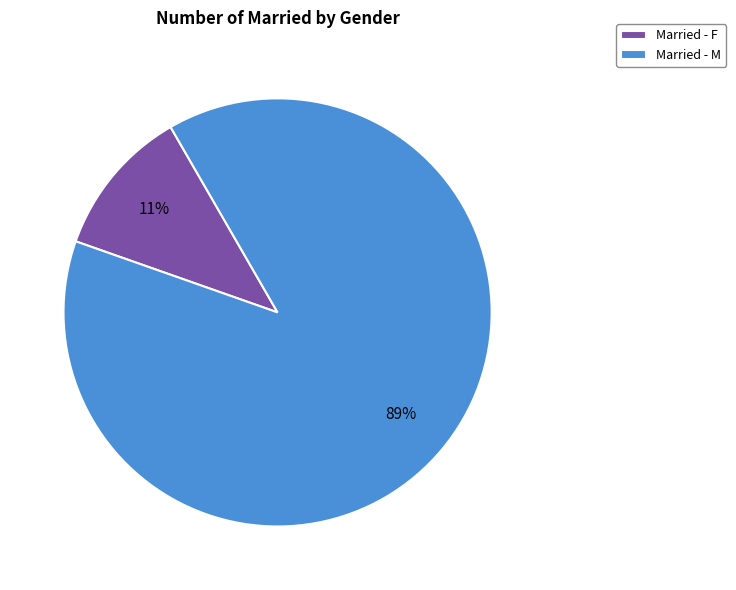

Does any single category account for the majority?

Yes